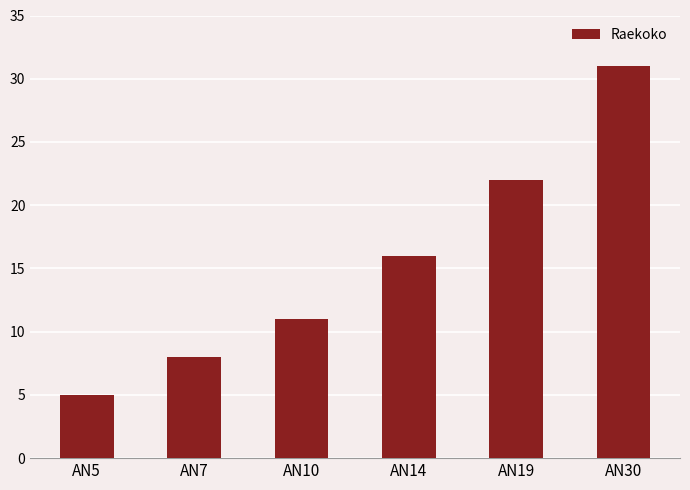

Is it true that the value at AN19 is 22?

True